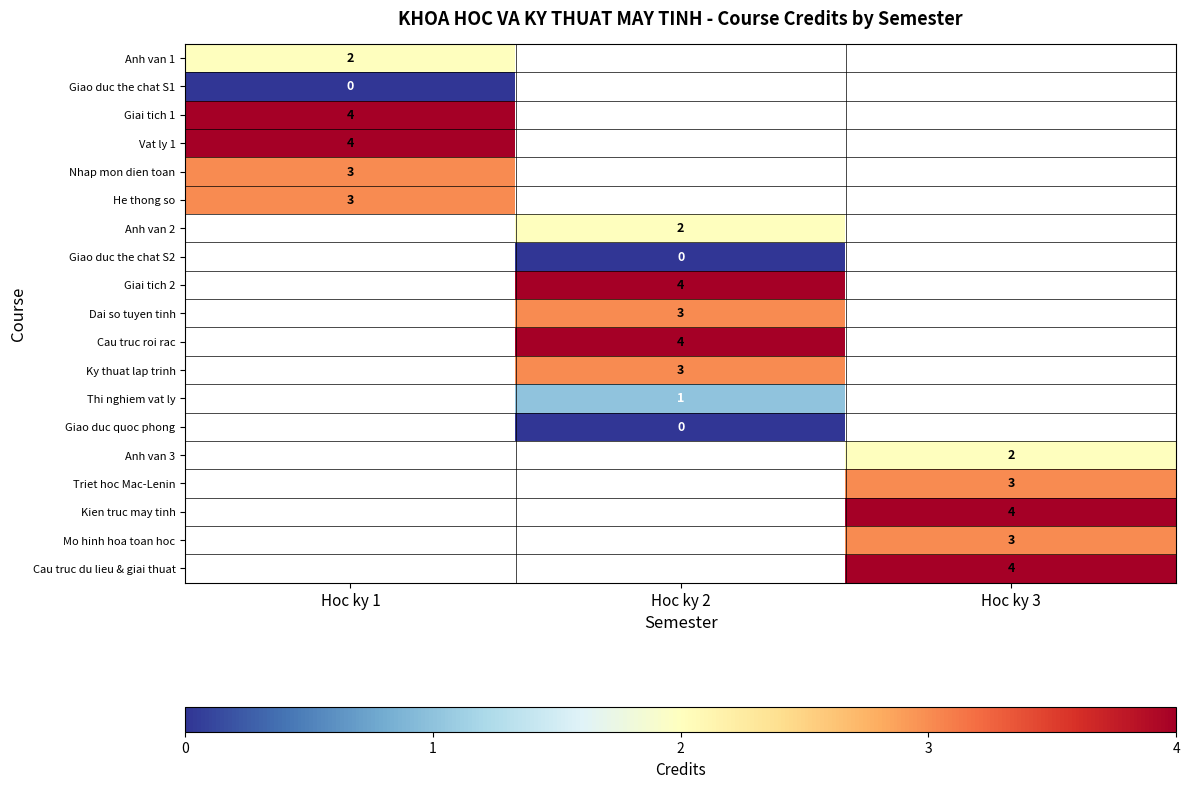

Rank the categories by Anh van 1 value from highest to lowest.

Hoc ky 1, Hoc ky 2, Hoc ky 3